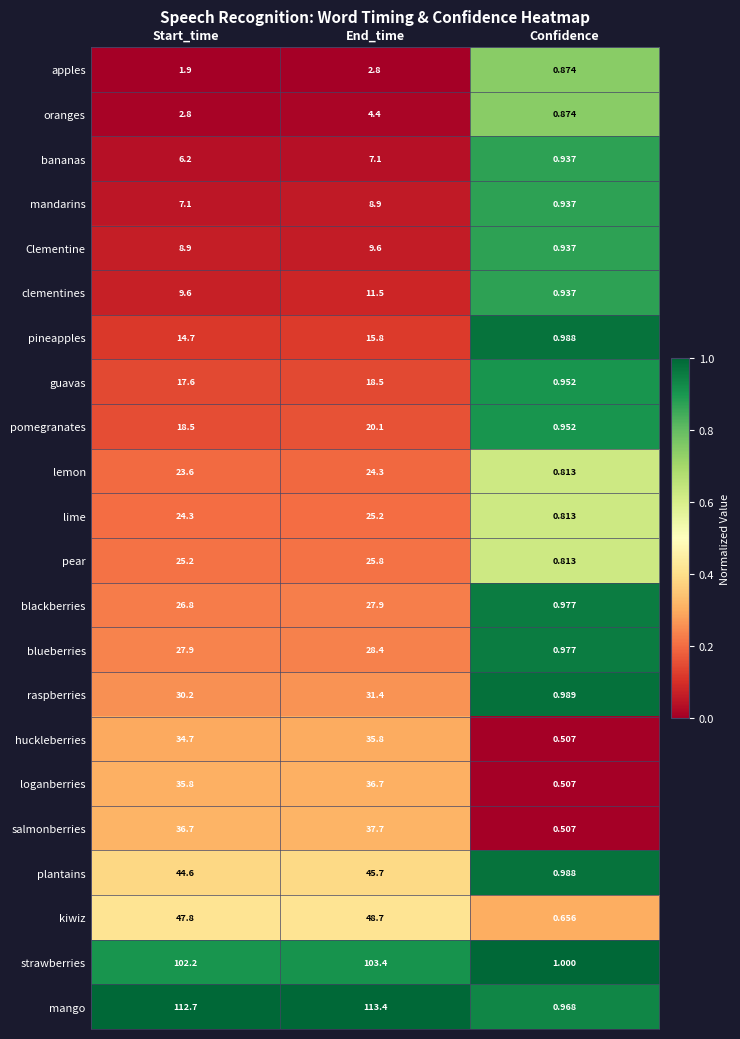

At which category is the sum across all series the highest?

End_time